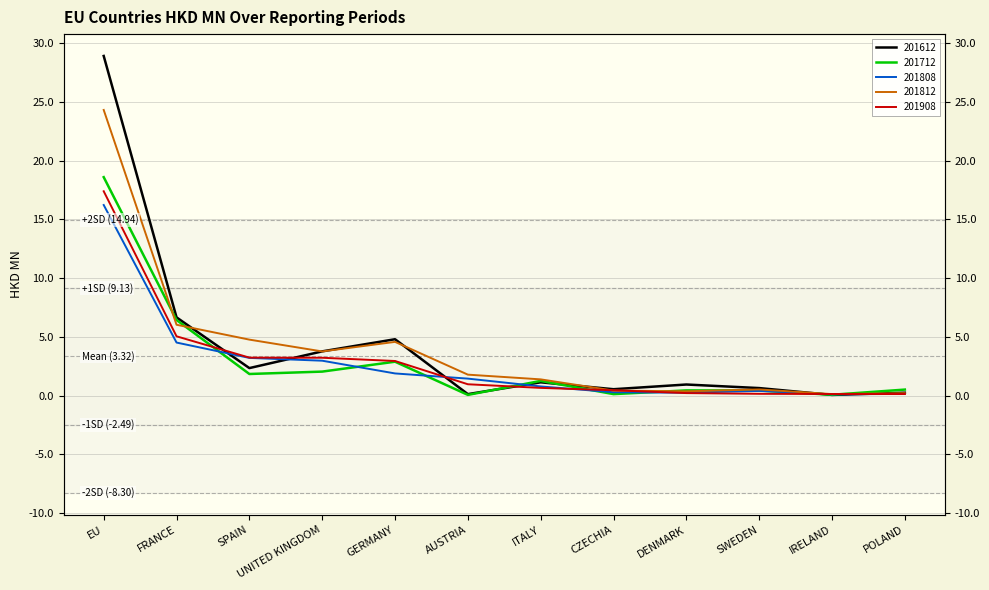

The 201612 series shows 0.1 at POLAND. True or false?

False